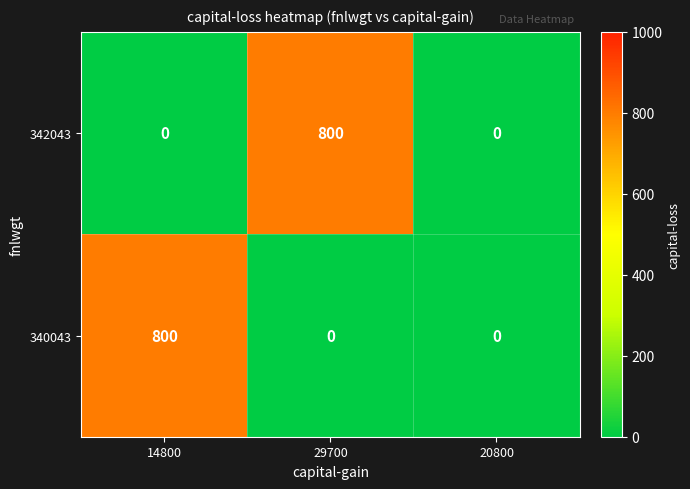

Count the number of data series in this chart.

2